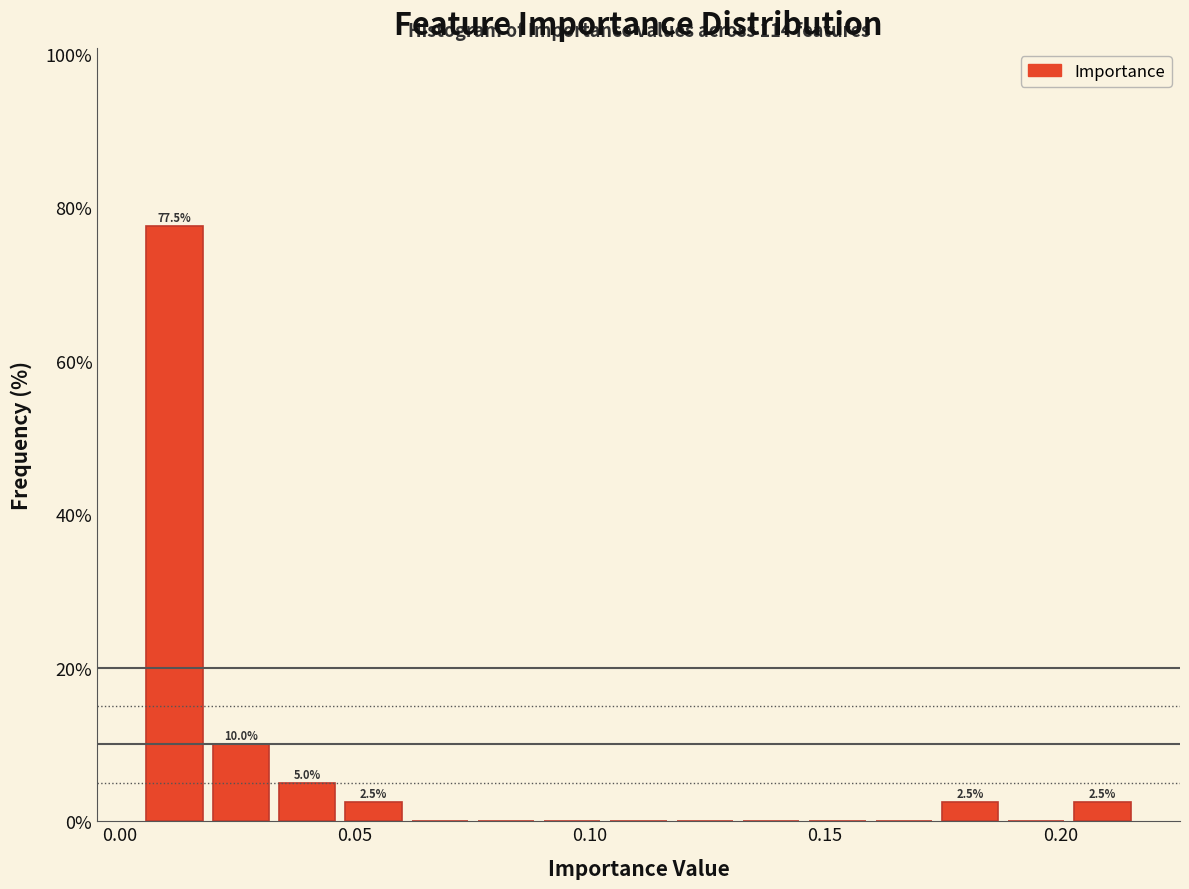

Around what value on the x-axis is the tallest bar? Give the approximate position of its centre, as read against the axis.

0.010